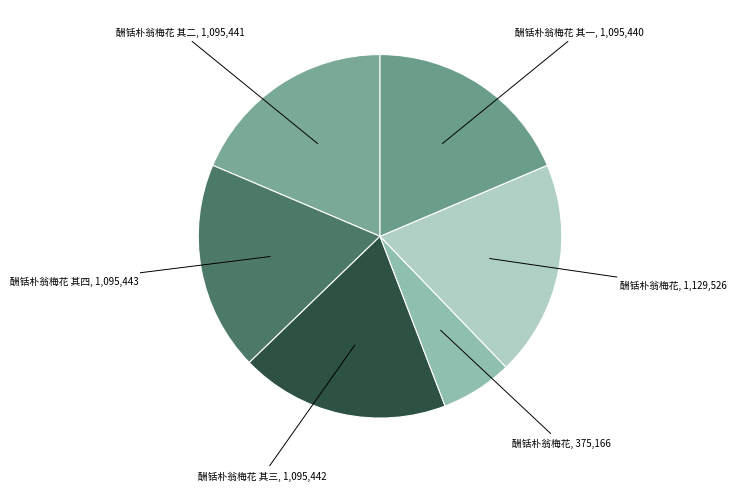

How many slices are in this pie chart?

6